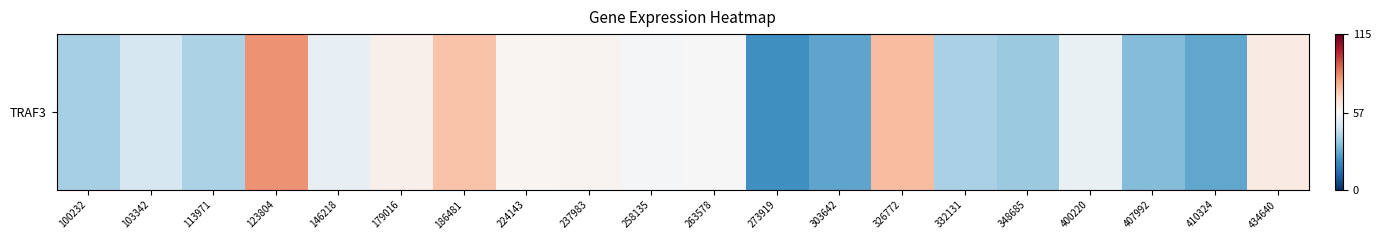

Reading right to left, what are all the values shown in this chart?

62.2	27.7	32.6	53.2	36.0	39.1	75.2	27.4	22.3	57.8	56.6	58.9	58.5	74.0	60.5	52.9	83.1	39.5	48.0	38.5